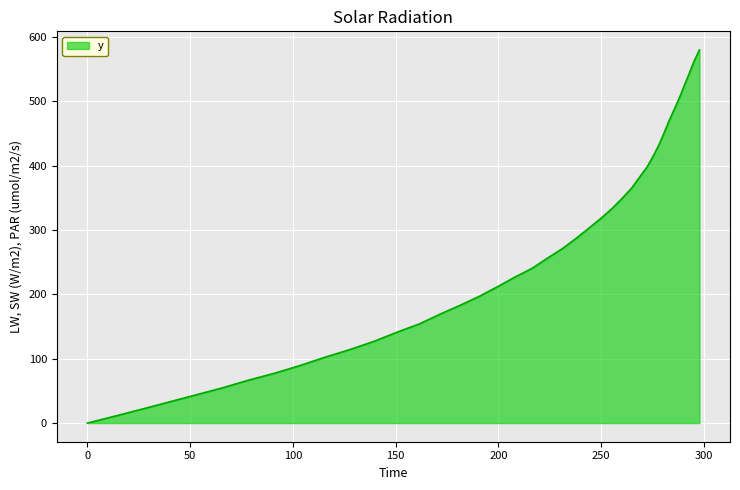

What is the greatest value displayed?

579.8